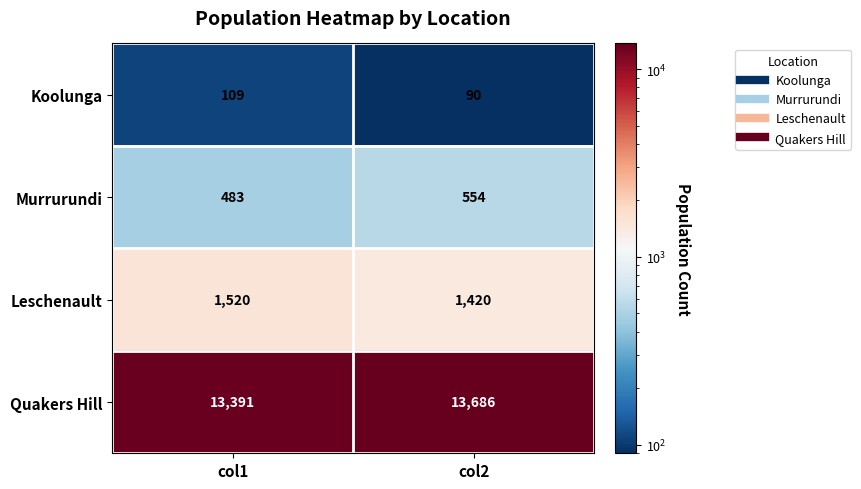

True or false: Murrurundi has a value of 483 at col1.

True